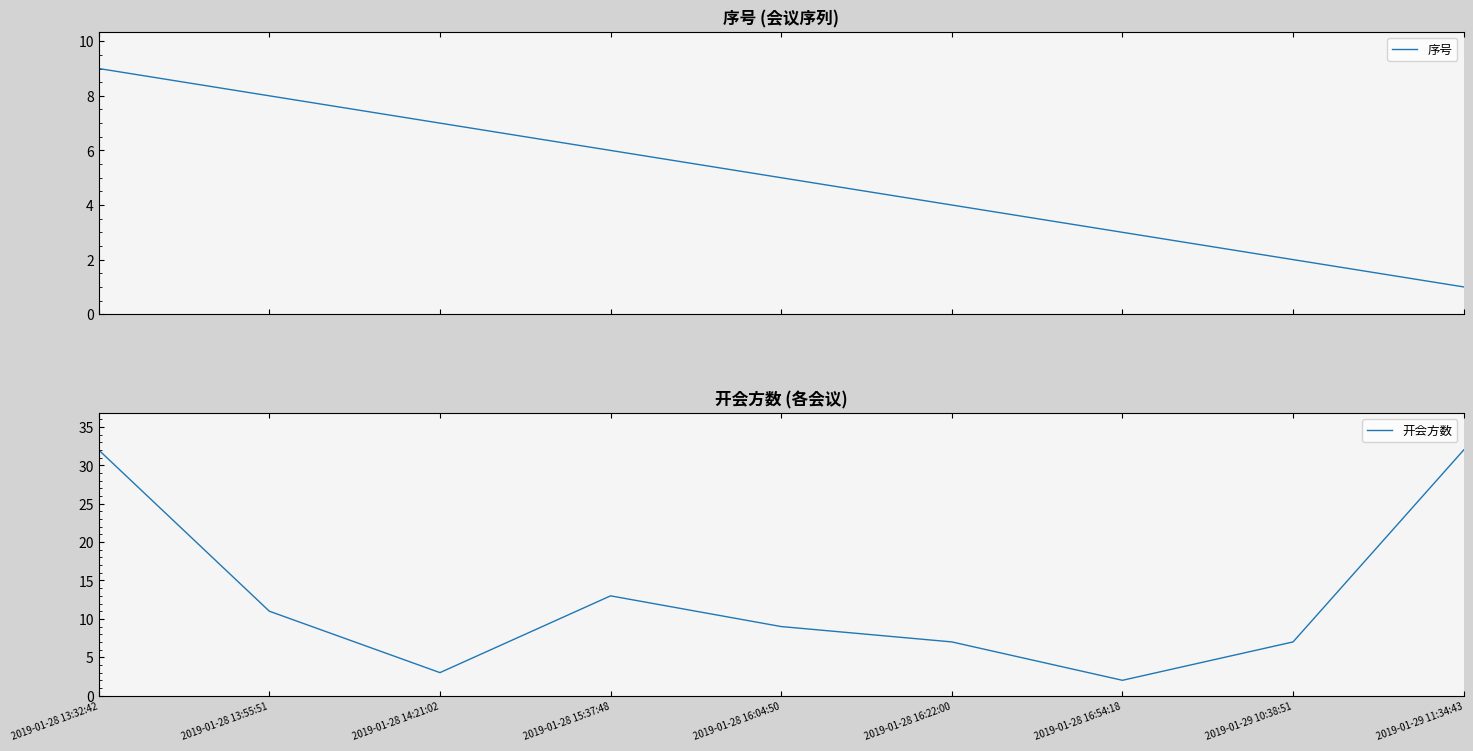

How many distinct data groups are displayed?

2